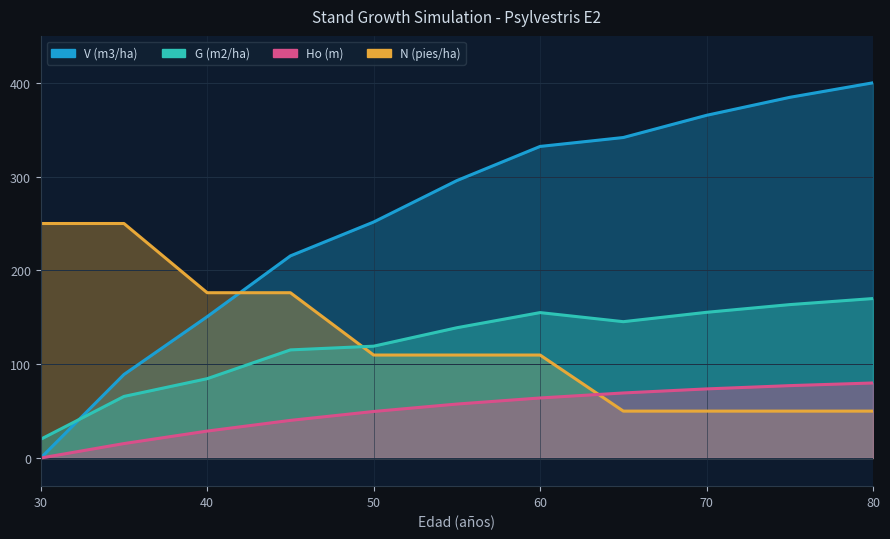

After their last crossing, which series has the higher values: Ho (m) or N (pies/ha)?

Ho (m)